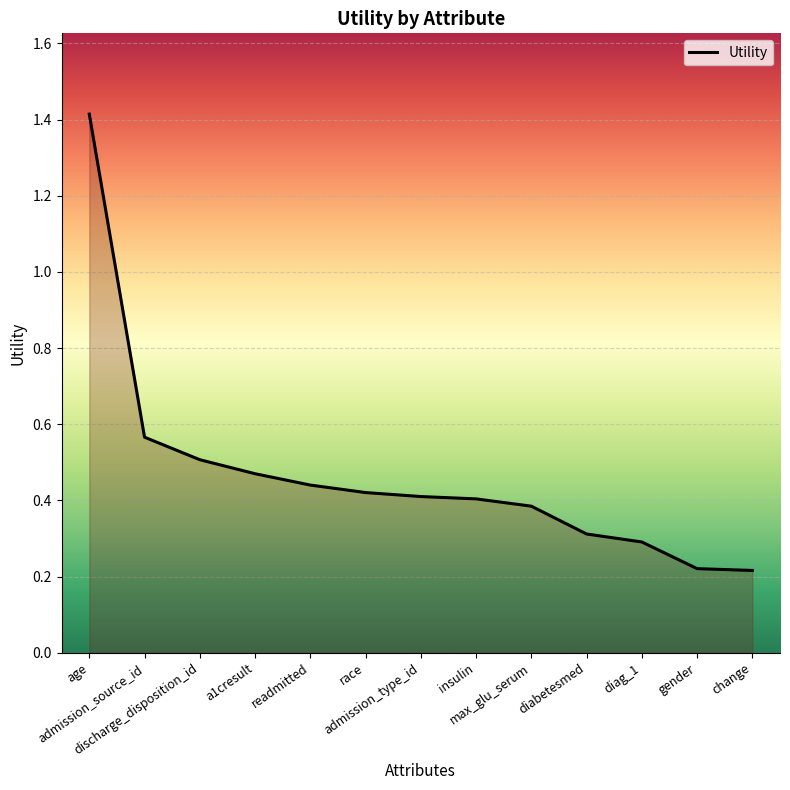

Which category has the highest value across all series?

age